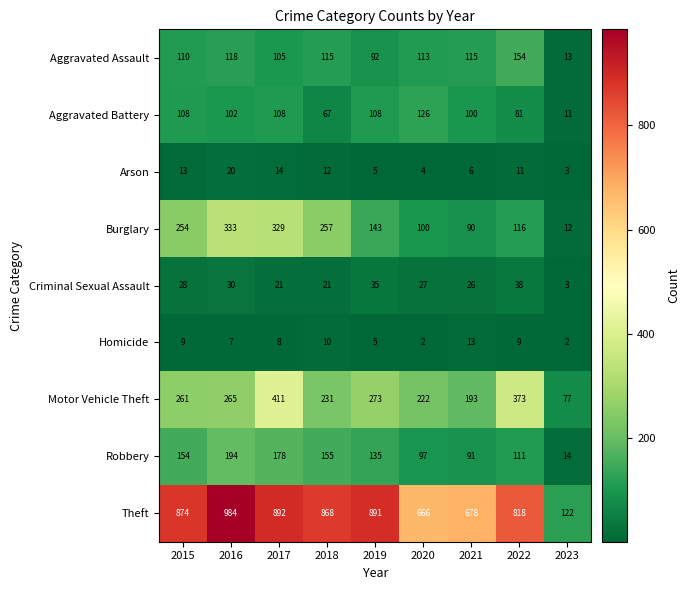

What is the sum of the Criminal Sexual Assault values at 2023 and 2017?

24